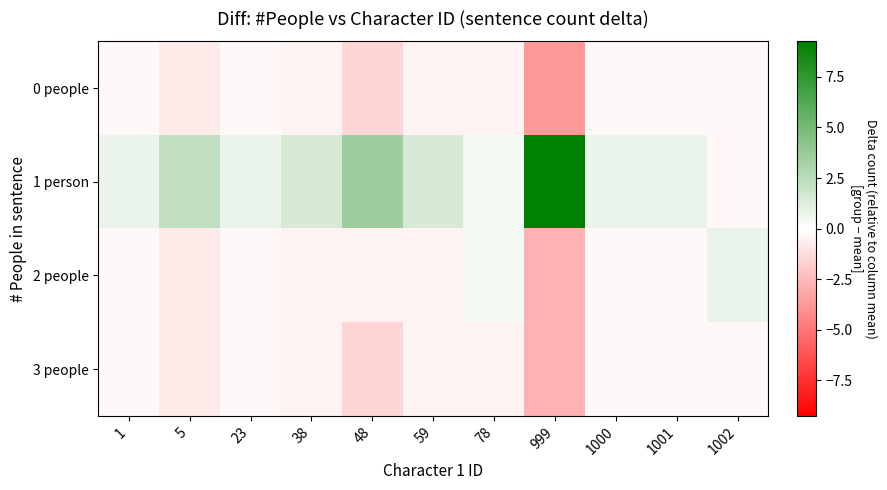

At which category does the chart reach its peak across all series?

999